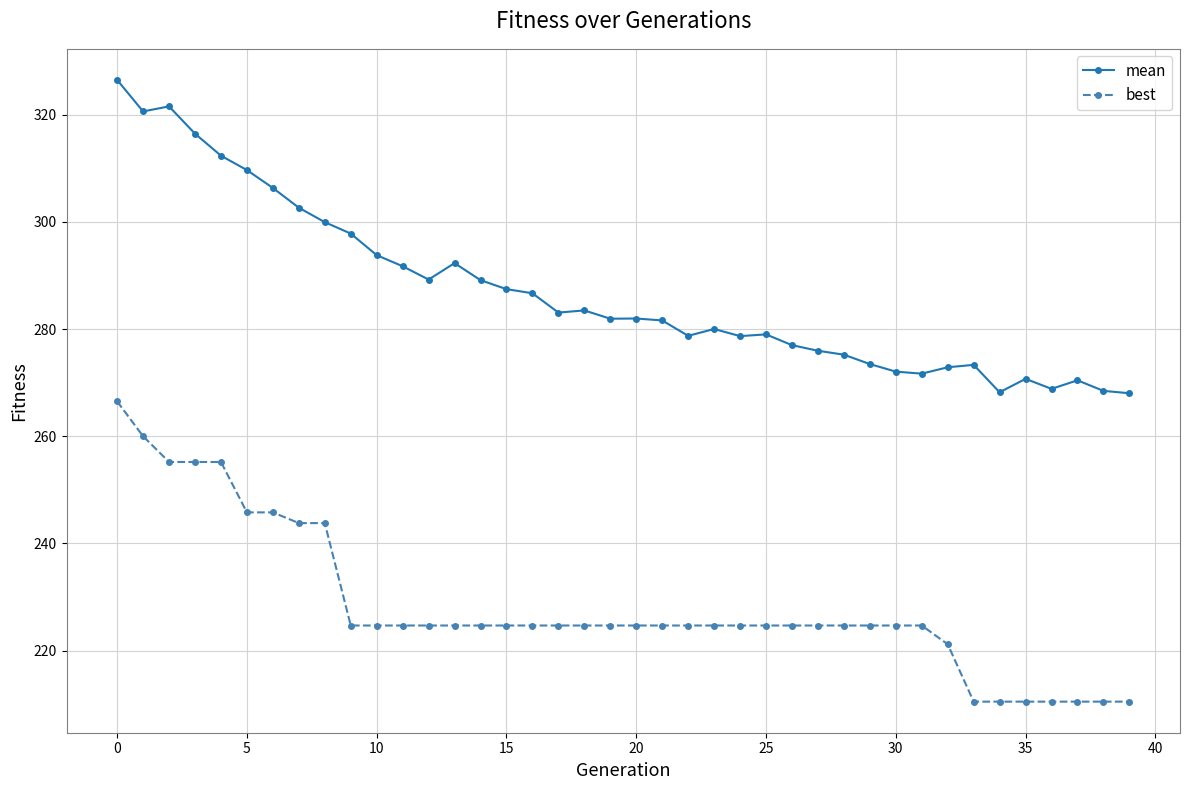

What is the sum of all mean values?

11478.5